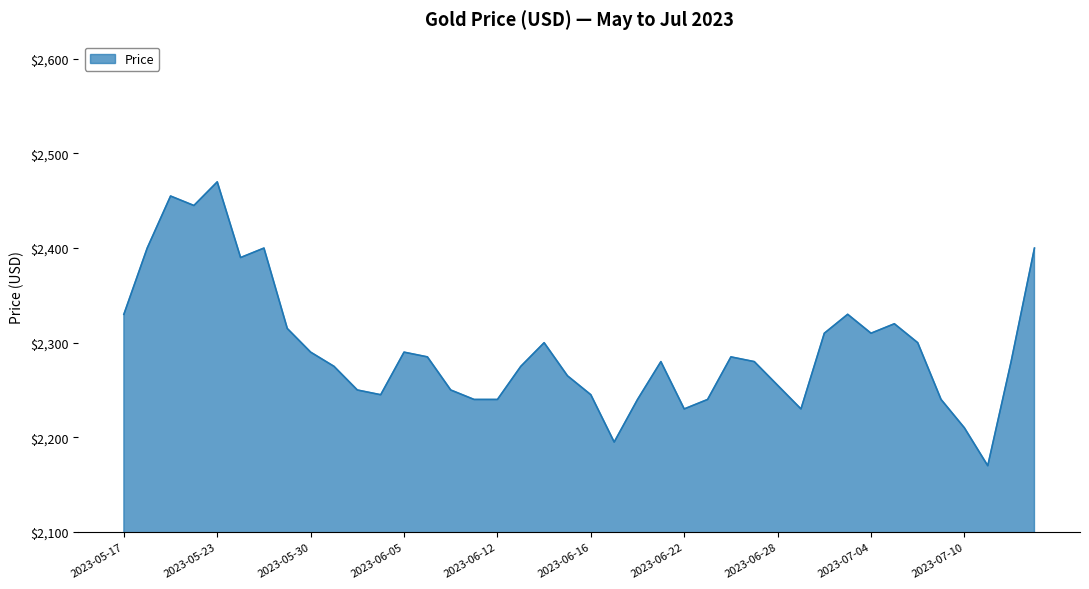

What is the difference between the maximum and minimum values?

300